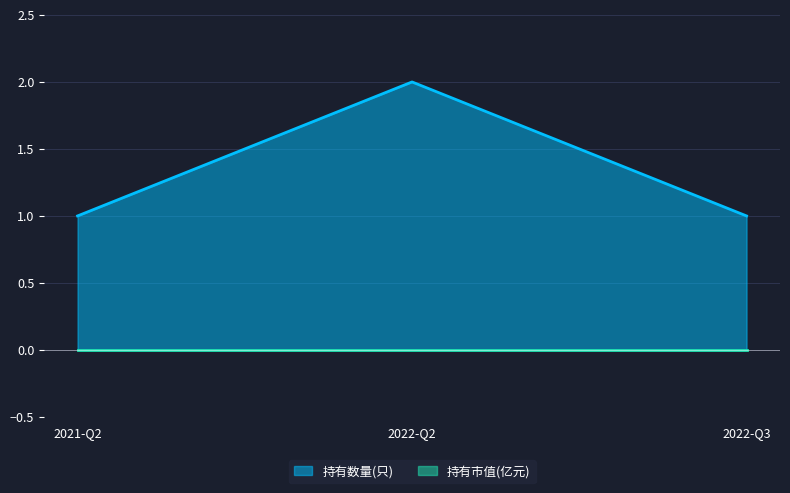

Does the chart have visible grid lines?

Yes